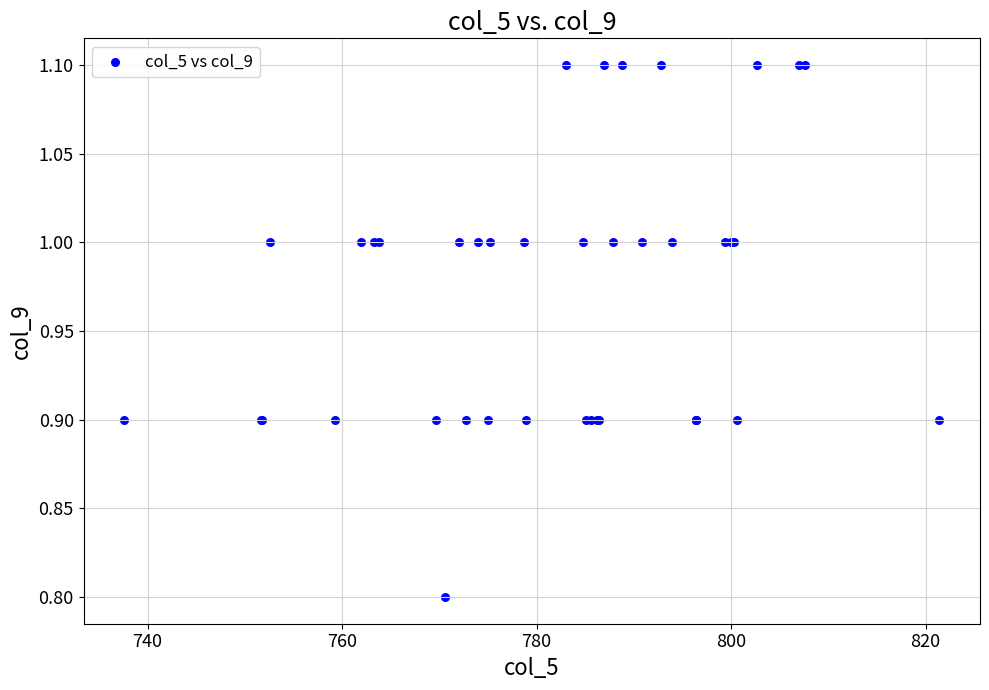

What Y value in the scatter plot is closest to 0?

0.8